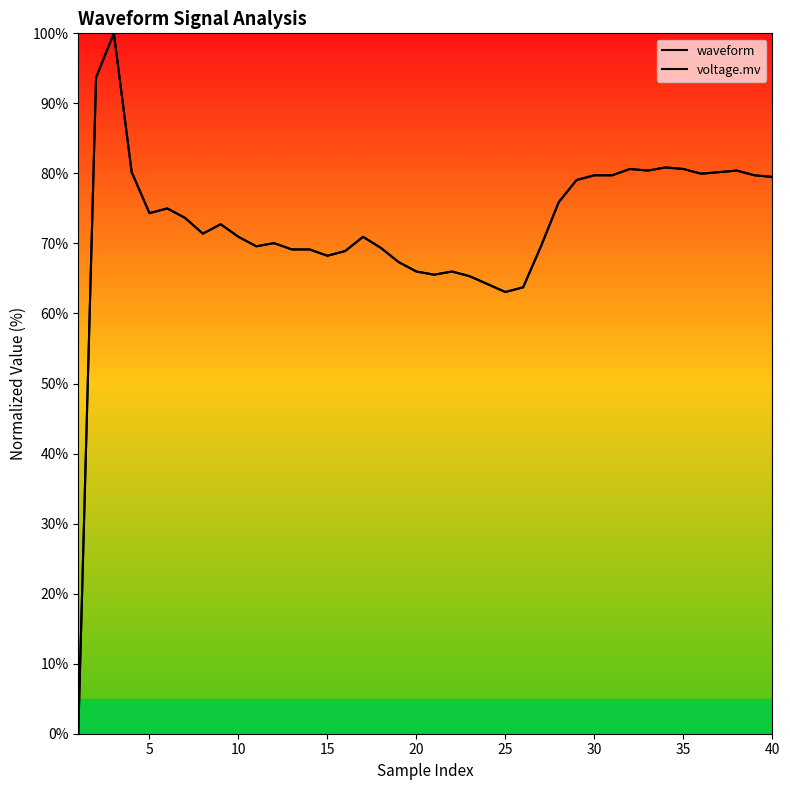

Is this an area chart (filled region under the line)?

No